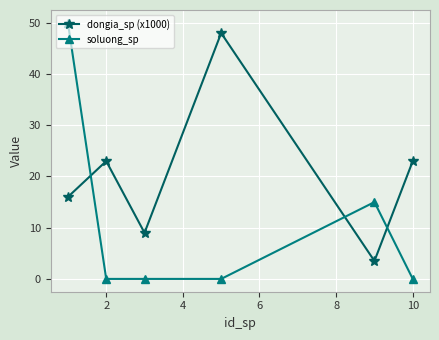

Which series has the largest range (max minus min)?

soluong_sp